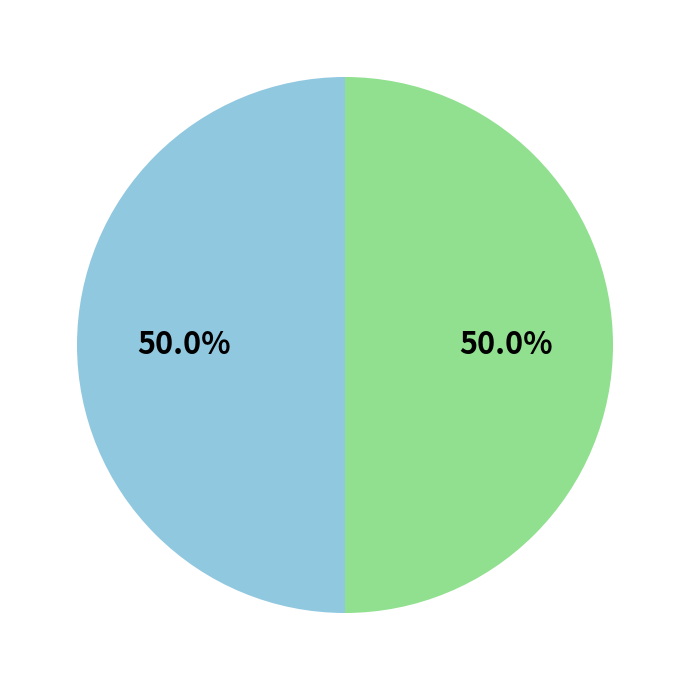

How many slices are in this pie chart?

2